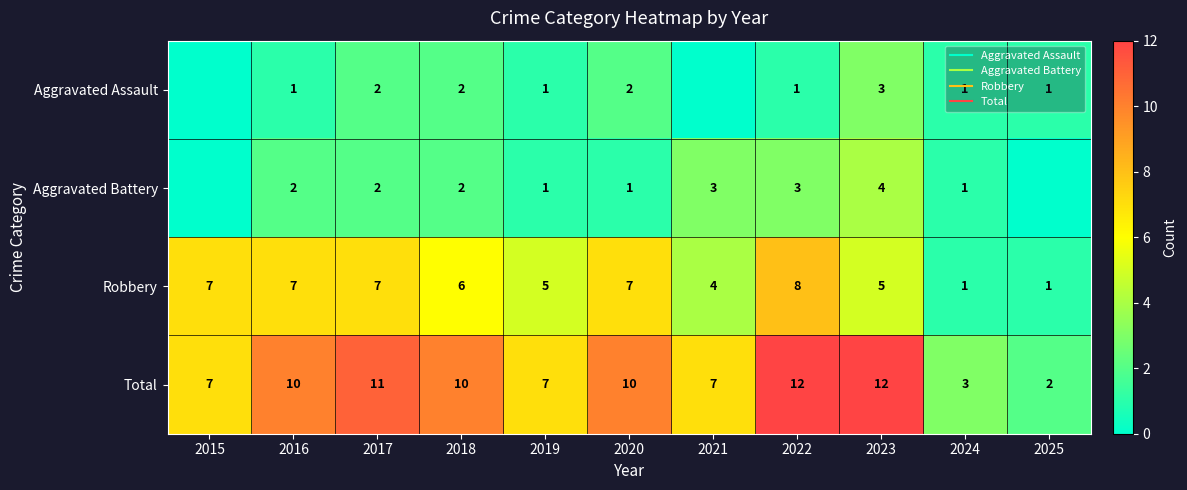

What is the approximate value of Aggravated Battery at 2023?

4